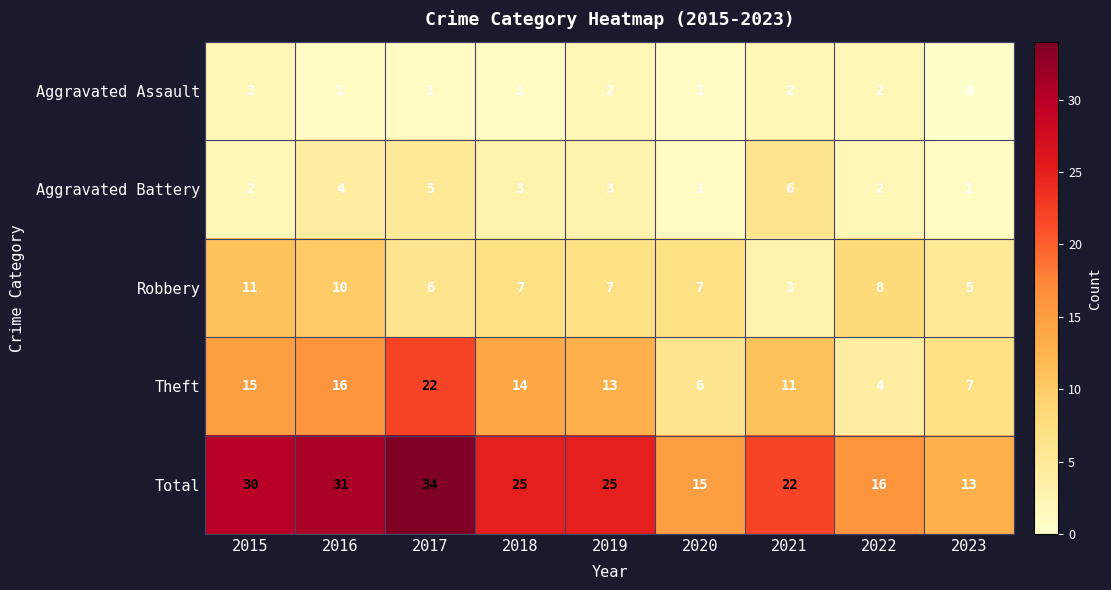

How many categories are shown in the chart?

9